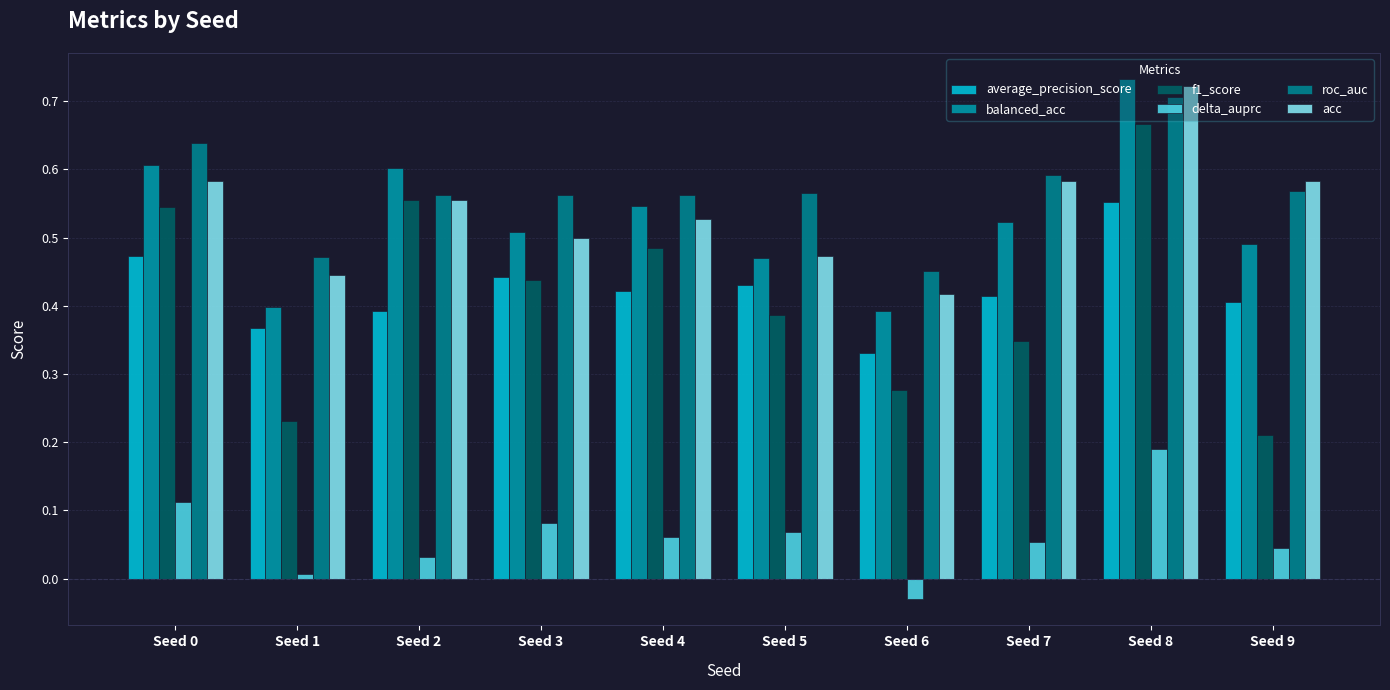

At how many categories does at least one series exceed 0?

10